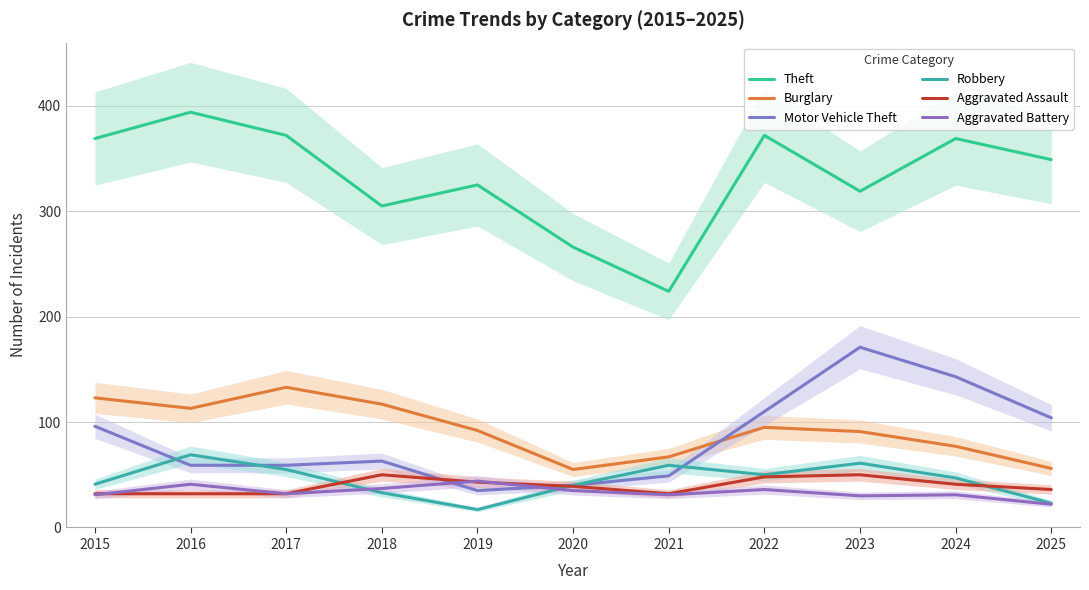

In Aggravated Assault, how many points are higher than both neighbors (excluding endpoints)?

2